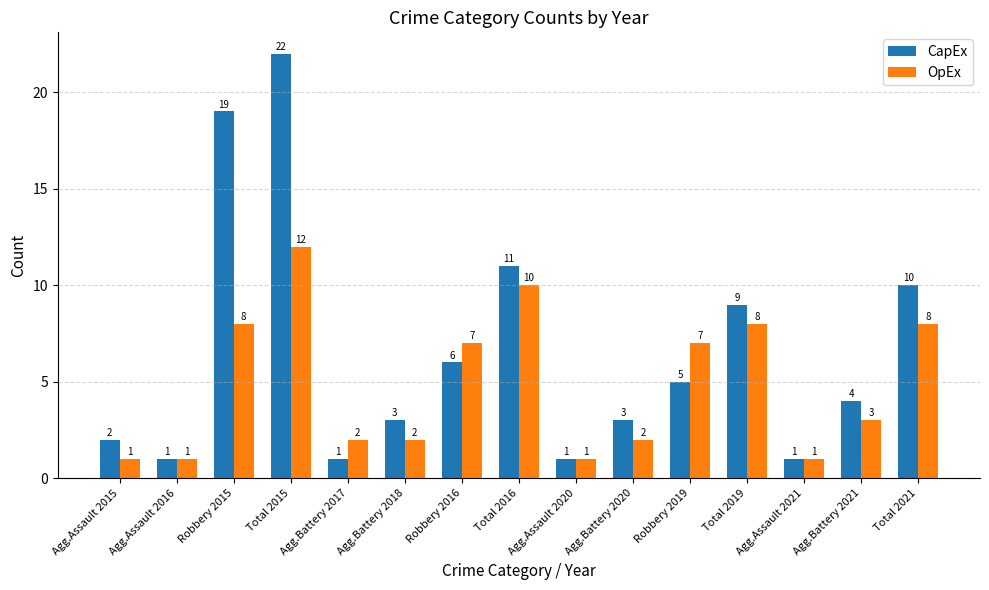

How many values in the OpEx series are below 3?

7